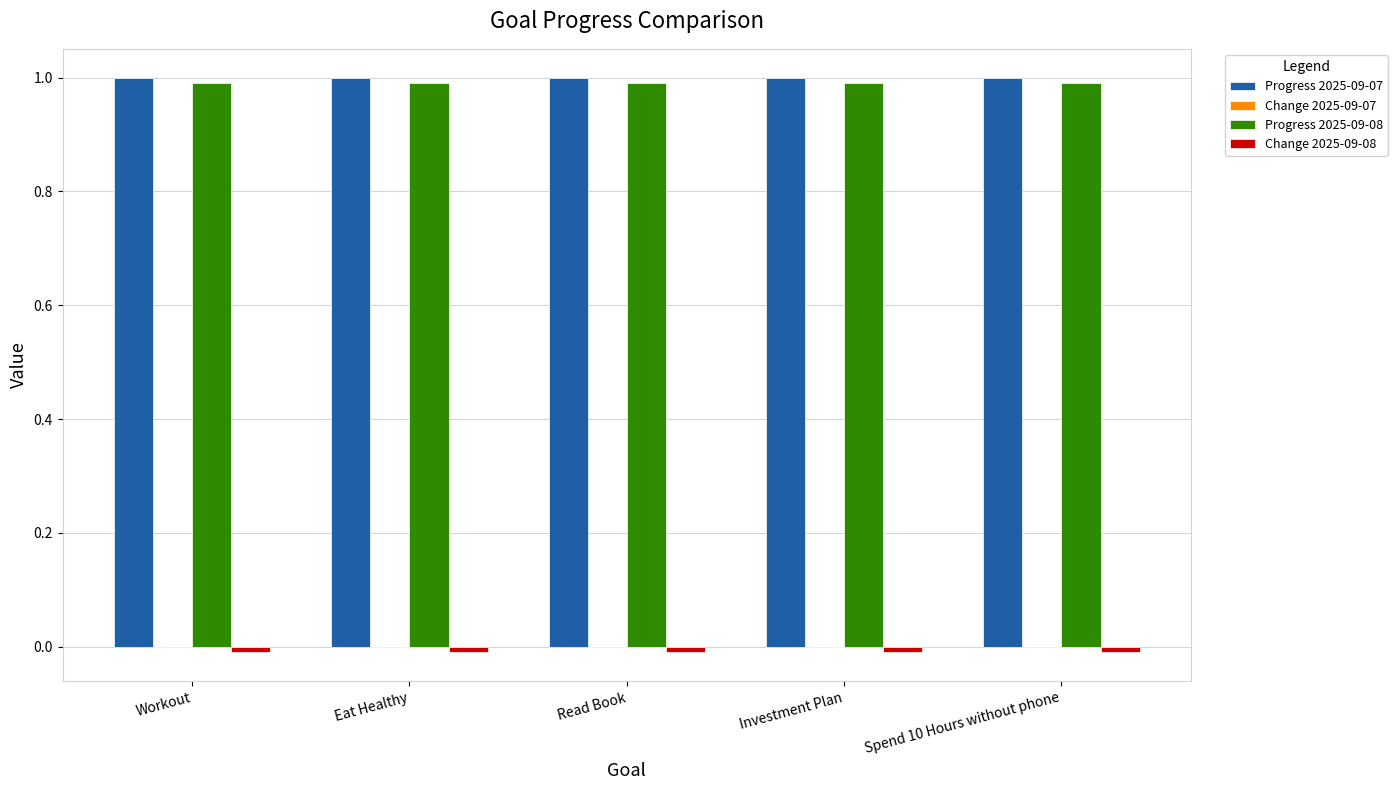

The Progress 2025-09-07 series shows 1.6 at Eat Healthy. True or false?

False